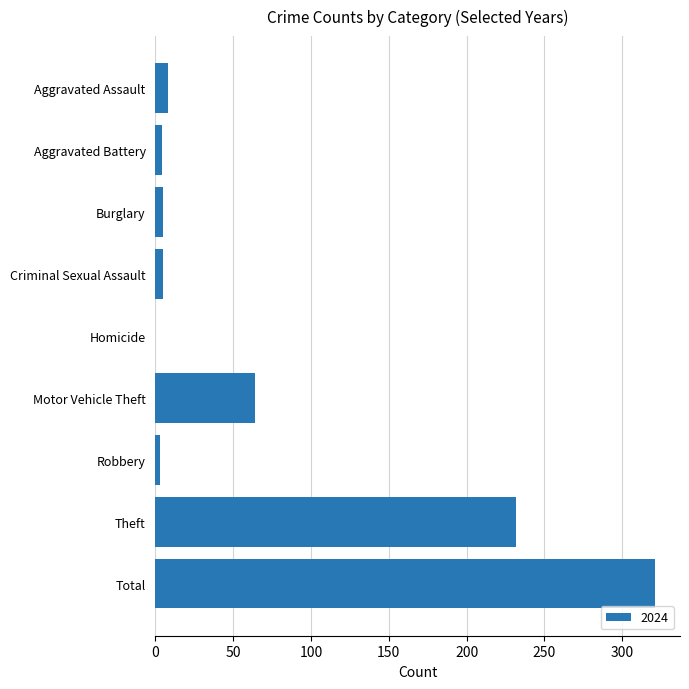

What is the maximum value shown in the chart?

321